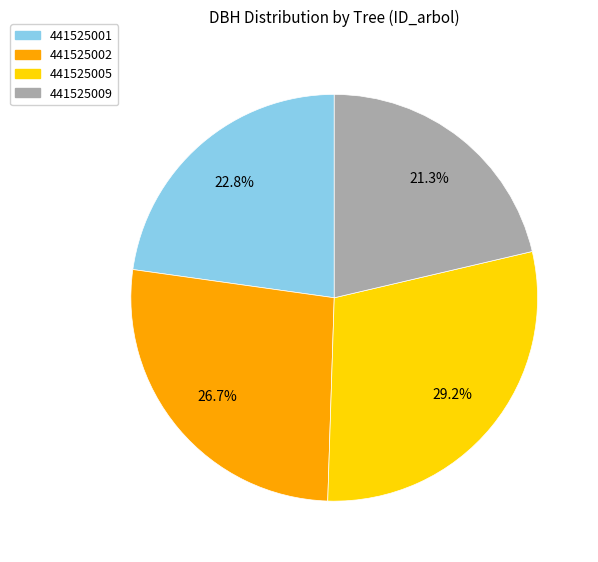

Which has a higher value, 441525009 or 441525001?

441525001